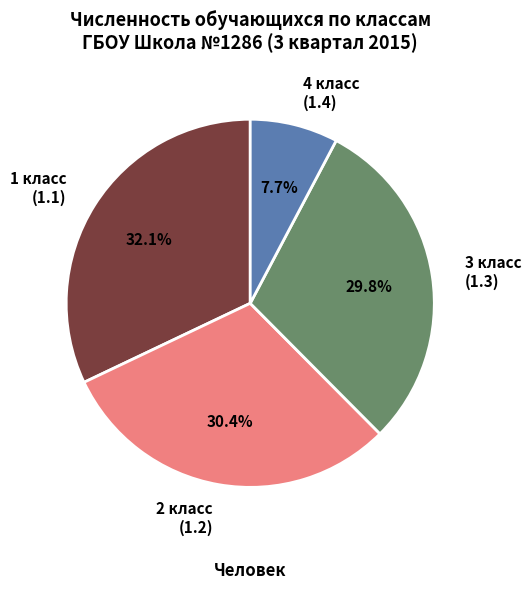

Is the sum of 1 класс (1.1) and 4 класс (1.4) greater than half?

No